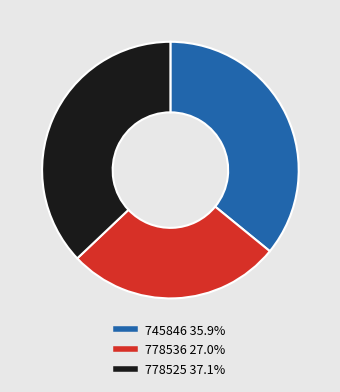

Is the sum of 745846 and 778536 greater than half?

Yes